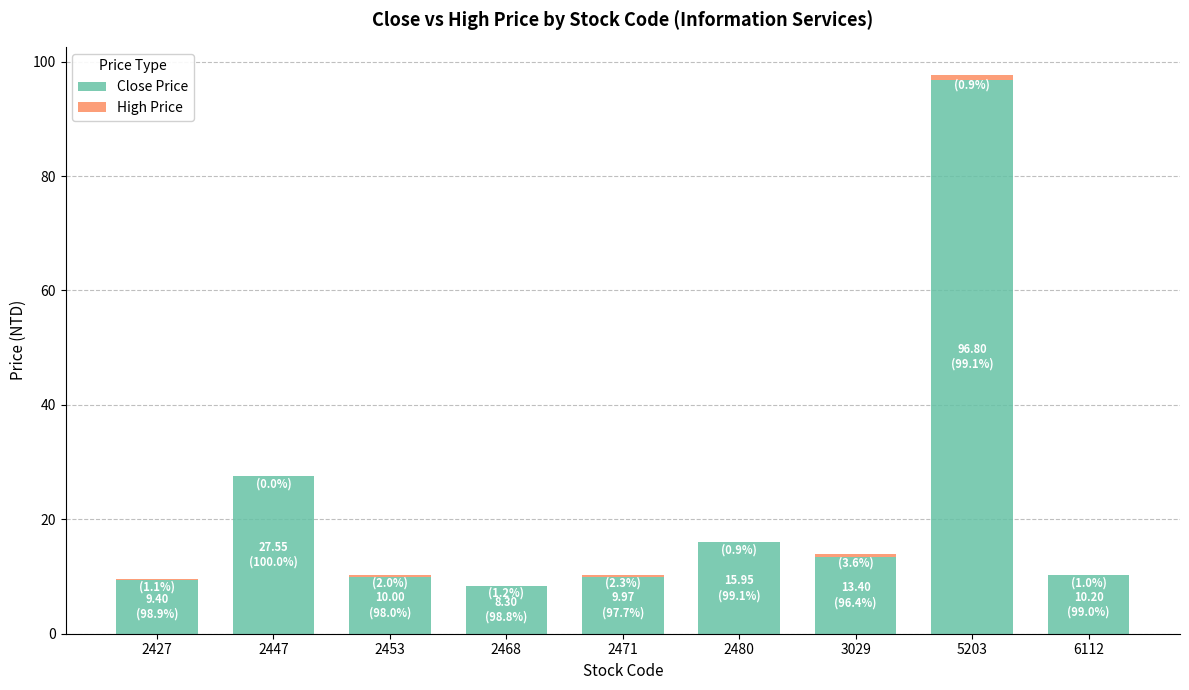

At which category is the sum across all series the highest?

5203